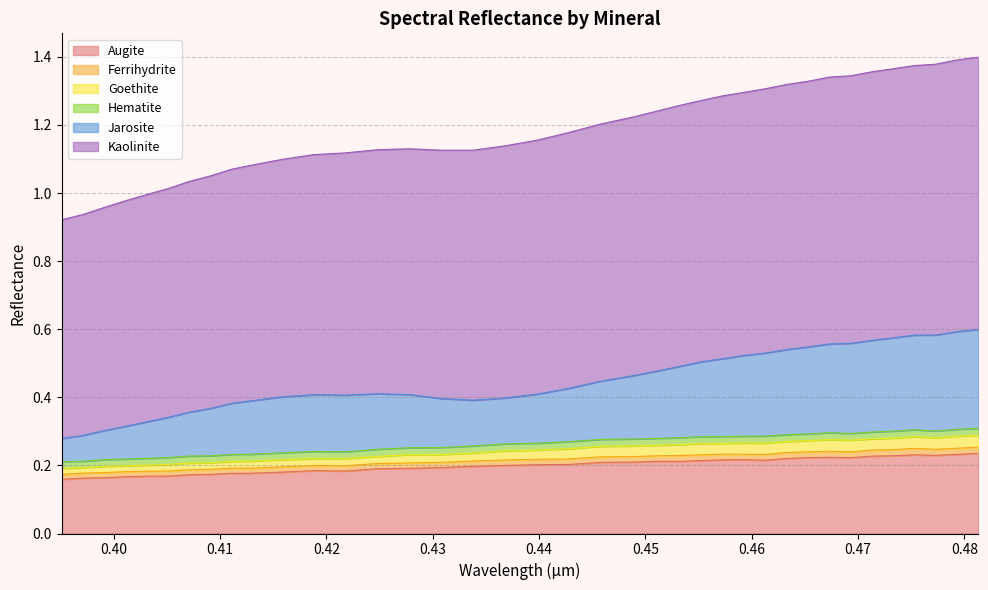

Does the chart display data point markers on the line(s)?

No